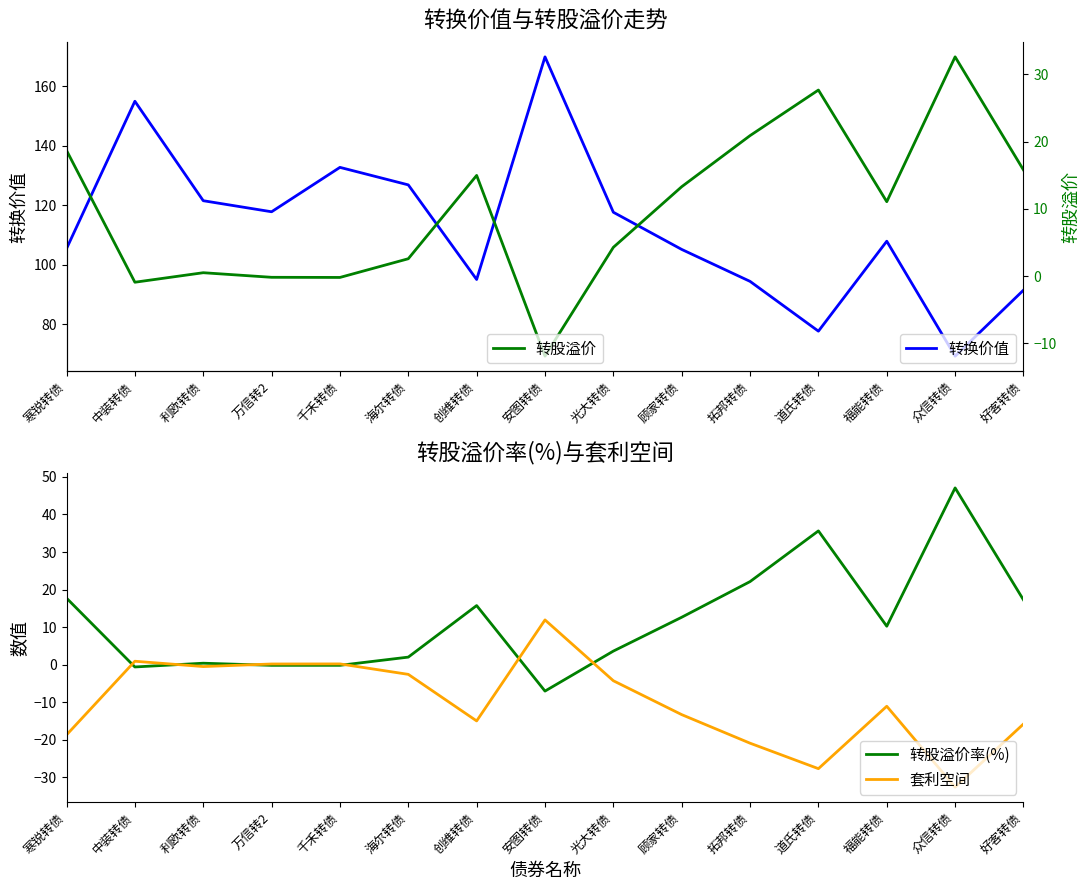

Which label corresponds to the smallest value in the chart?

众信转债